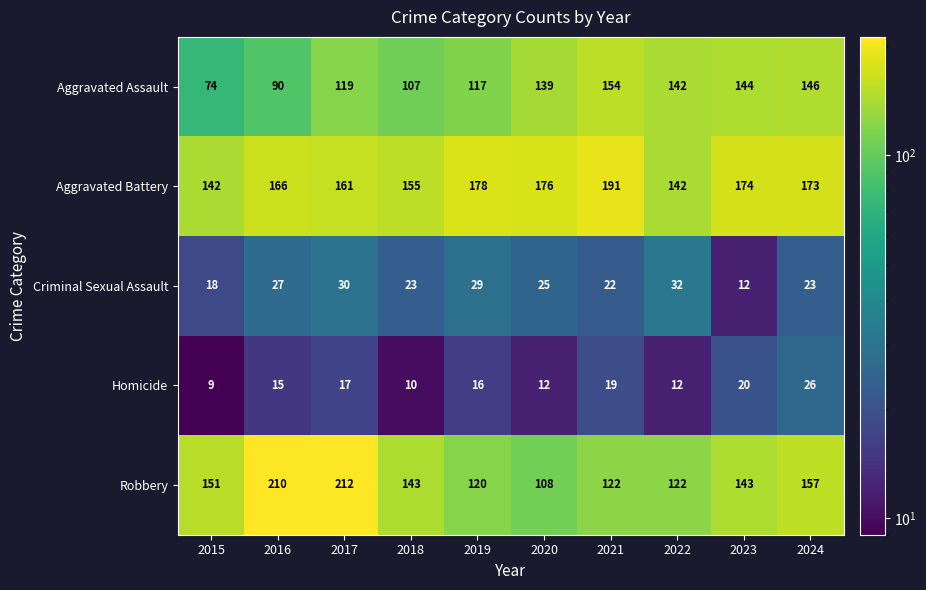

Which series has the largest total across all categories?

Aggravated Battery